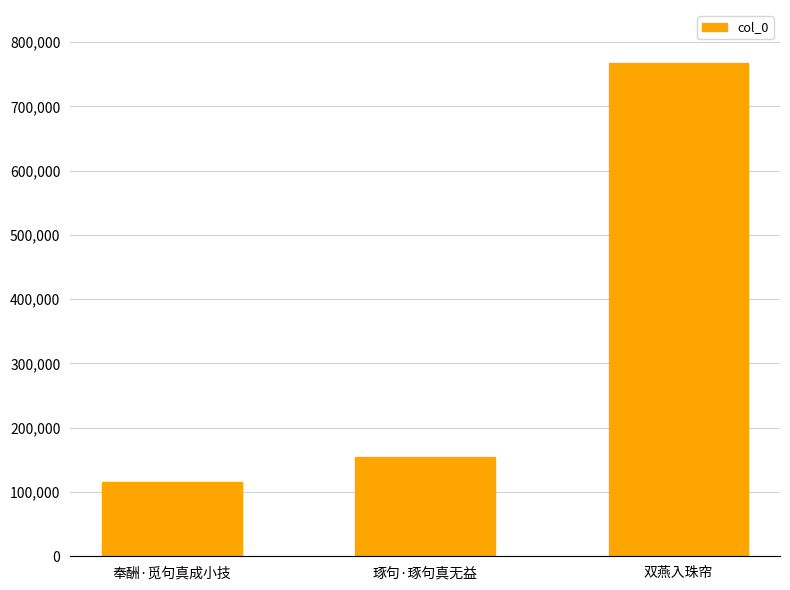

What is the sum of all values?

1037103